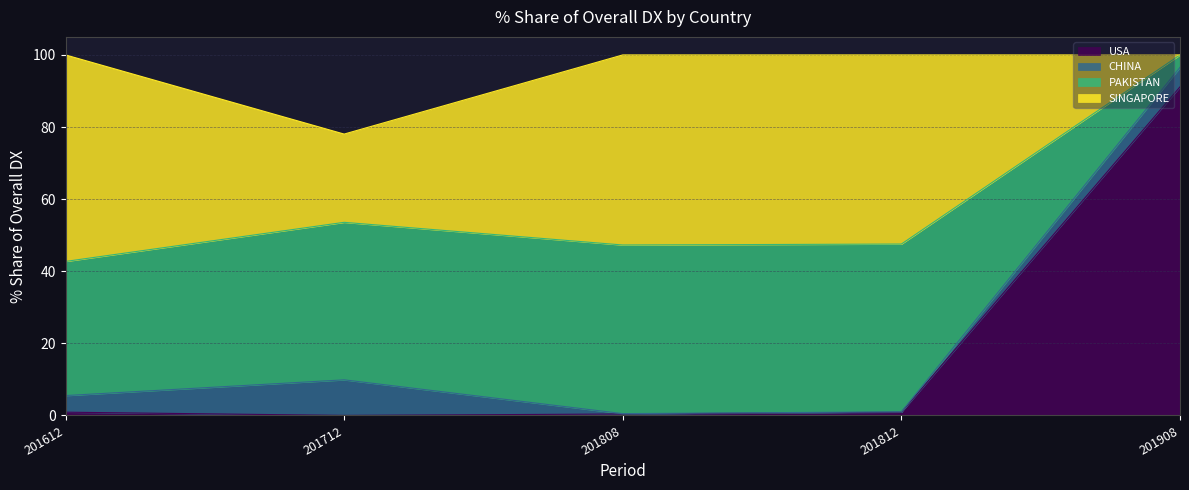

What is the highest value of the USA series?

91.1